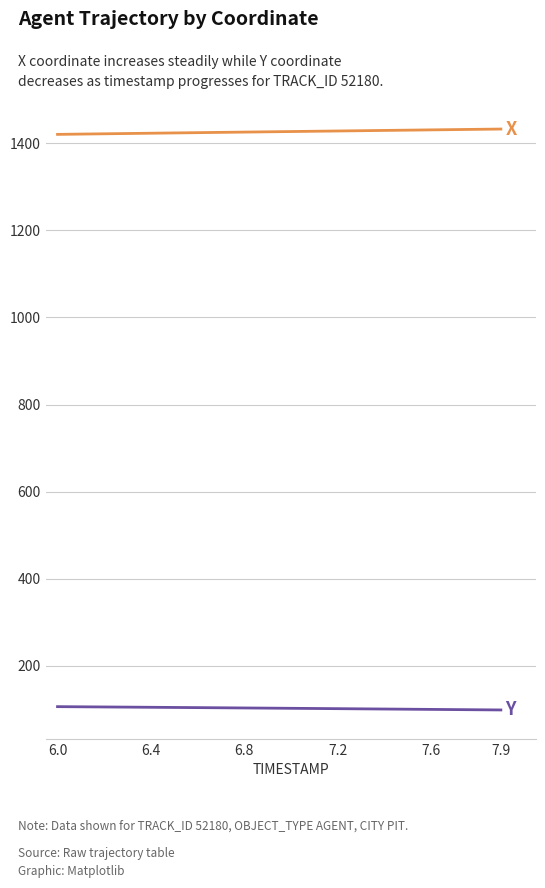

What is the smallest value displayed?

98.2